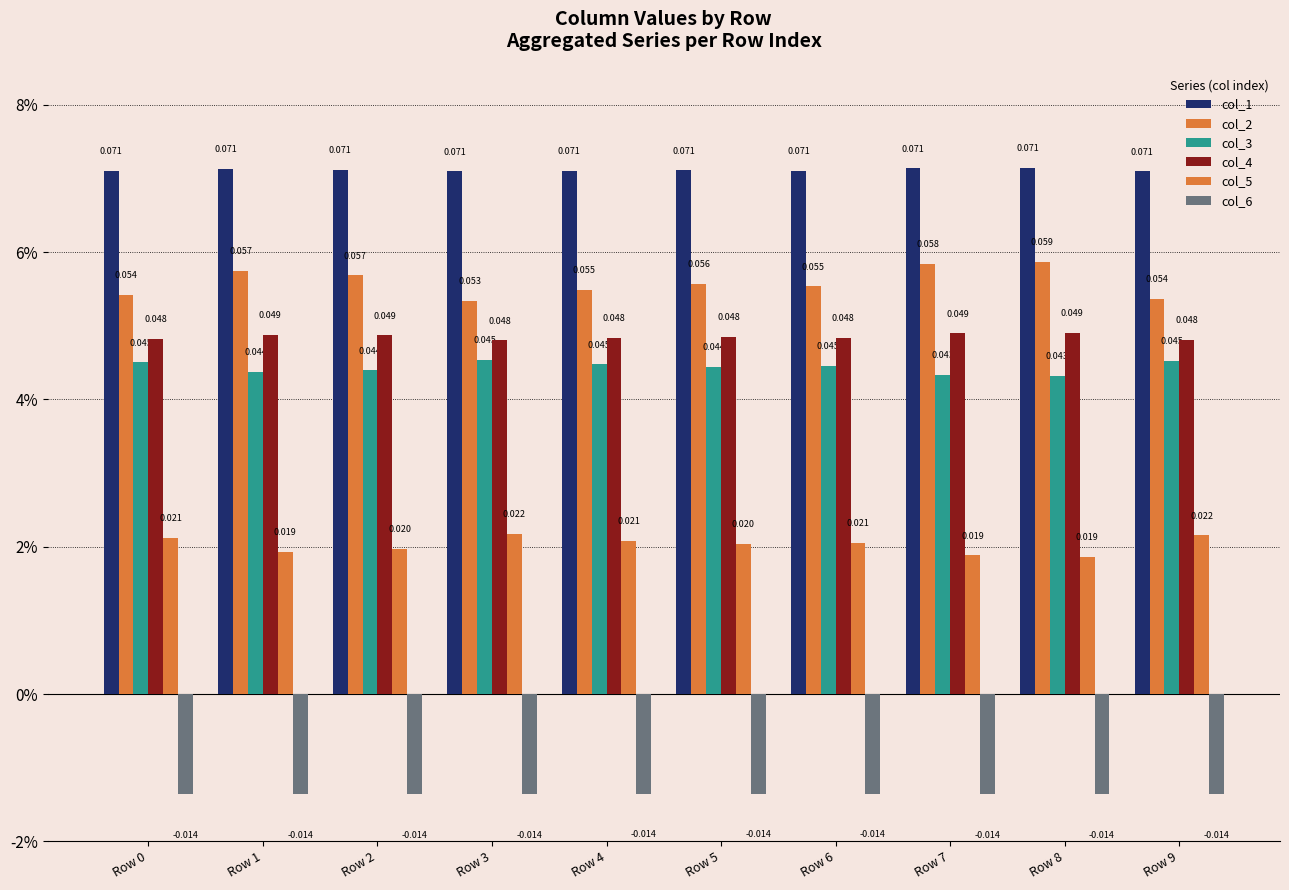

Between Row 5 and Row 9, which series saw the biggest shift?

col_2